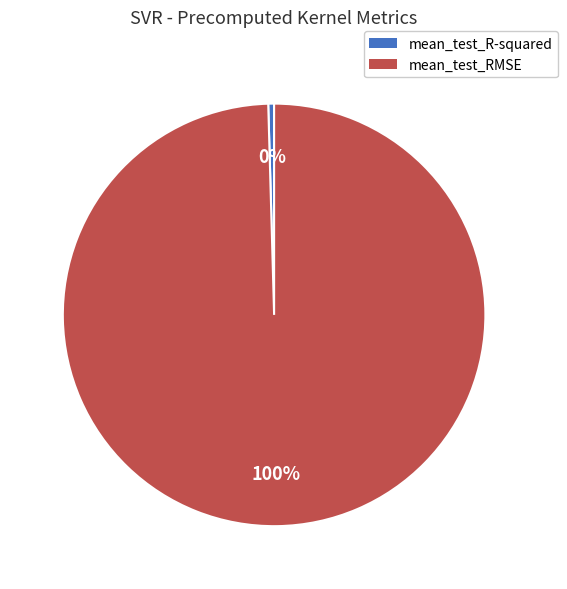

Rank the categories by value from highest to lowest.

mean_test_RMSE, mean_test_R-squared